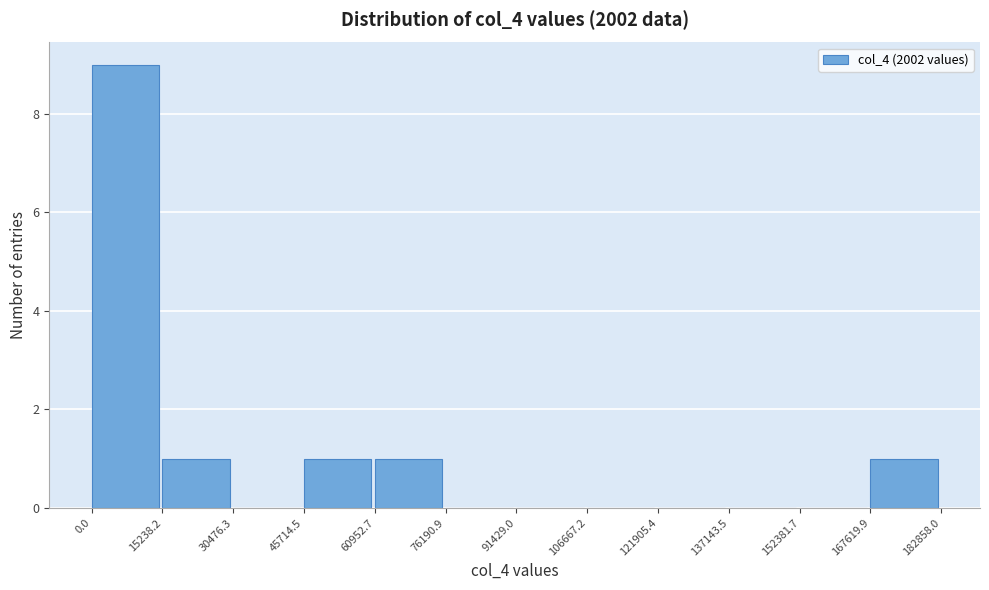

Reading left to right, transcribe this chart: for each bar, give the range it covers on the x-axis and its height. The values are not printed on the chart, so give them approximately, as read against the axis.

0.0 to 15238.2: 9
15238.2 to 30476.3: 1
30476.3 to 45714.5: 0
45714.5 to 60952.7: 1
60952.7 to 76190.9: 1
76190.9 to 91429.0: 0
91429.0 to 106667.2: 0
106667.2 to 121905.4: 0
121905.4 to 137143.5: 0
137143.5 to 152381.7: 0
152381.7 to 167619.9: 0
167619.9 to 182858.0: 1